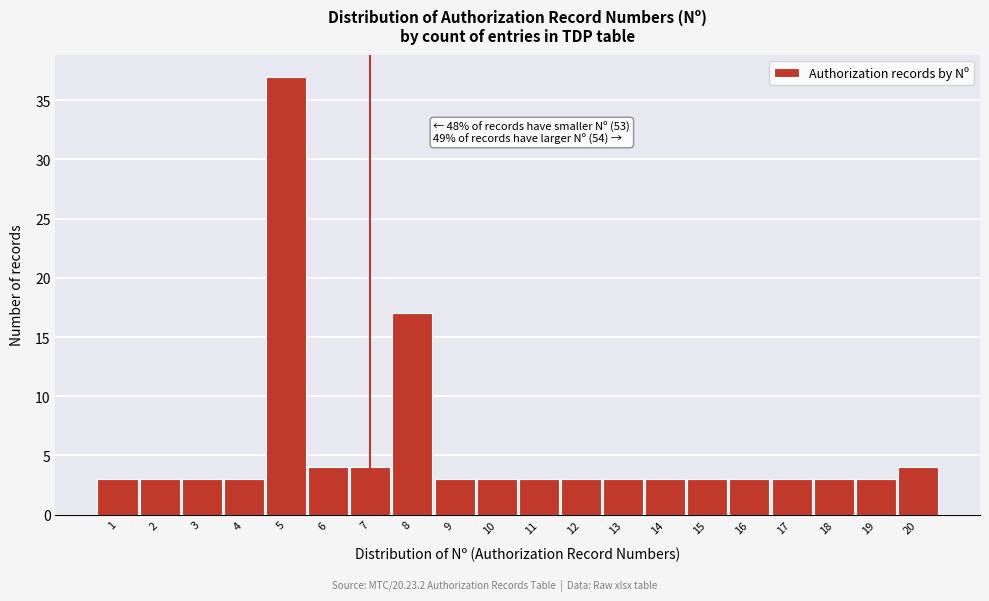

Over which range of the x-axis is the bar tallest?

4.5 to 5.5